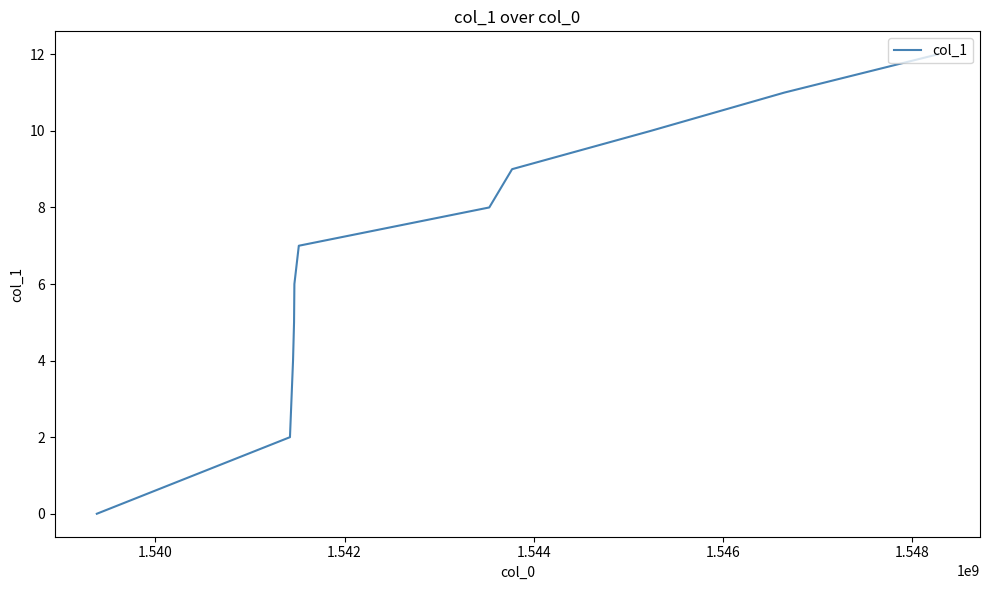

What is the difference between the second highest and second lowest values?

9